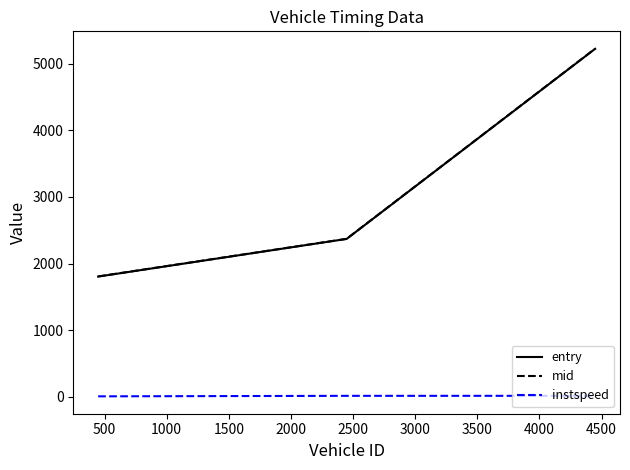

What is the sum of all instspeed values?

40.5